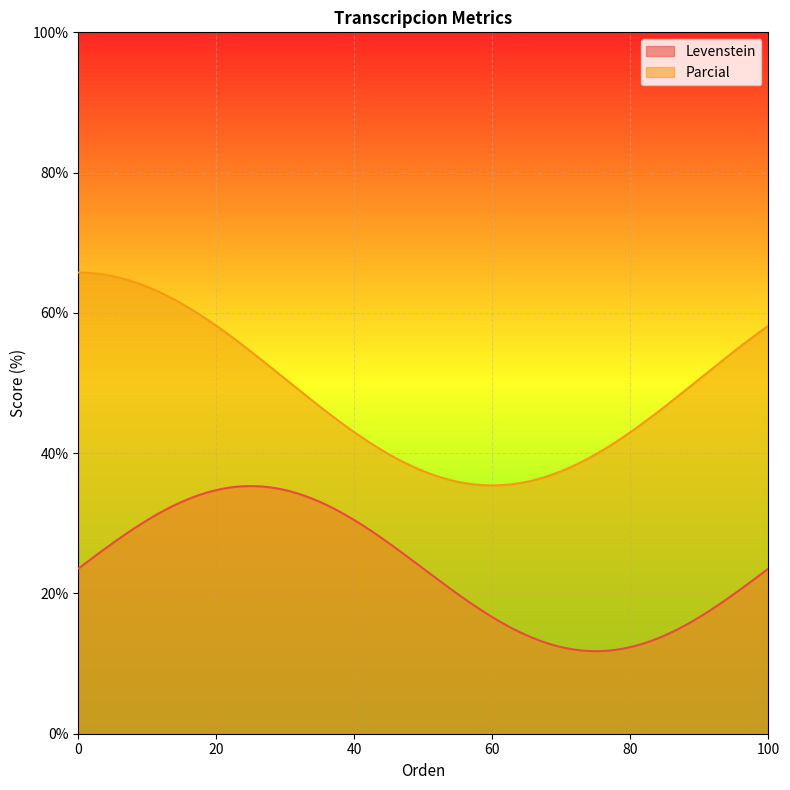

How many lines are shown in the chart?

2